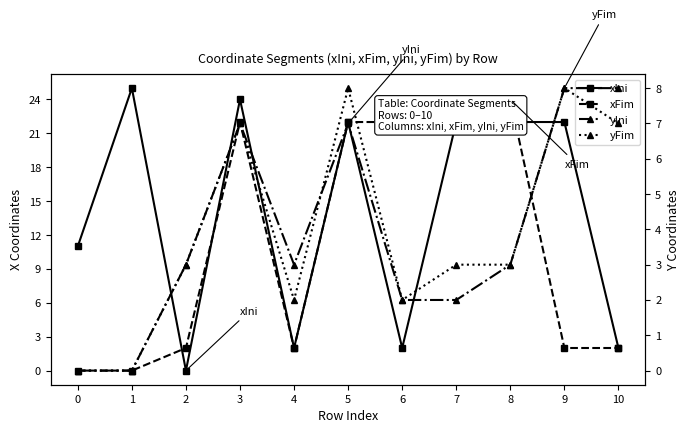

Read the xIni value at 6.

2